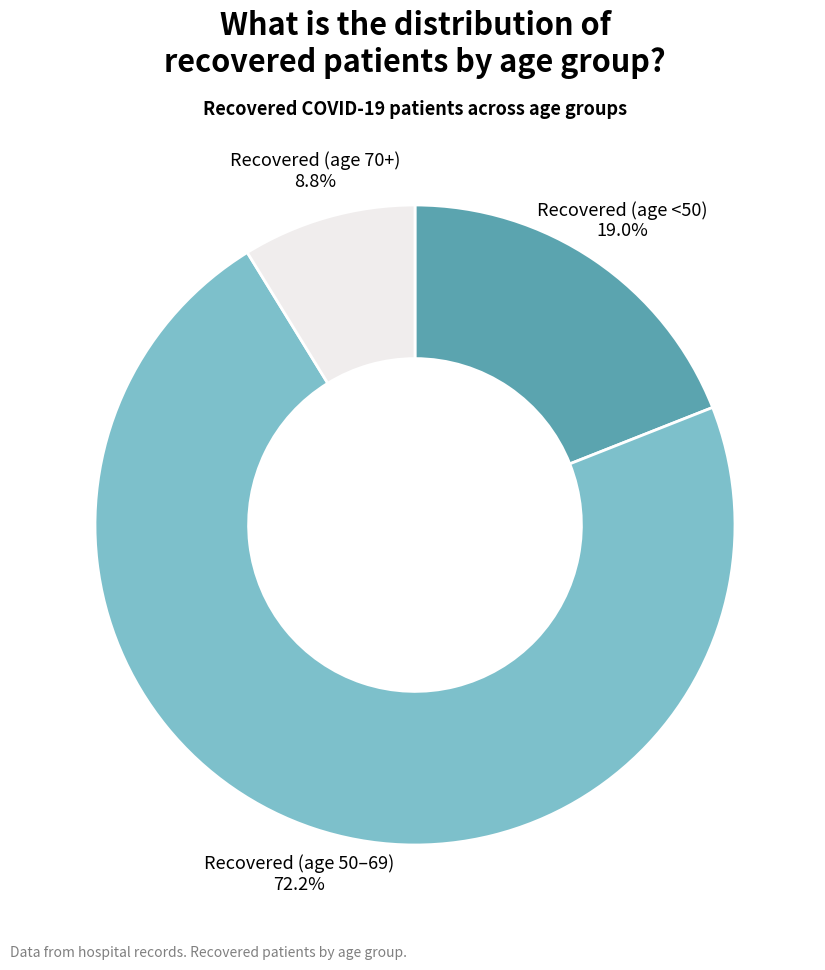

Approximately how many times larger is the value at Recovered (age 50–69) compared to Recovered (age <50)?

3.8